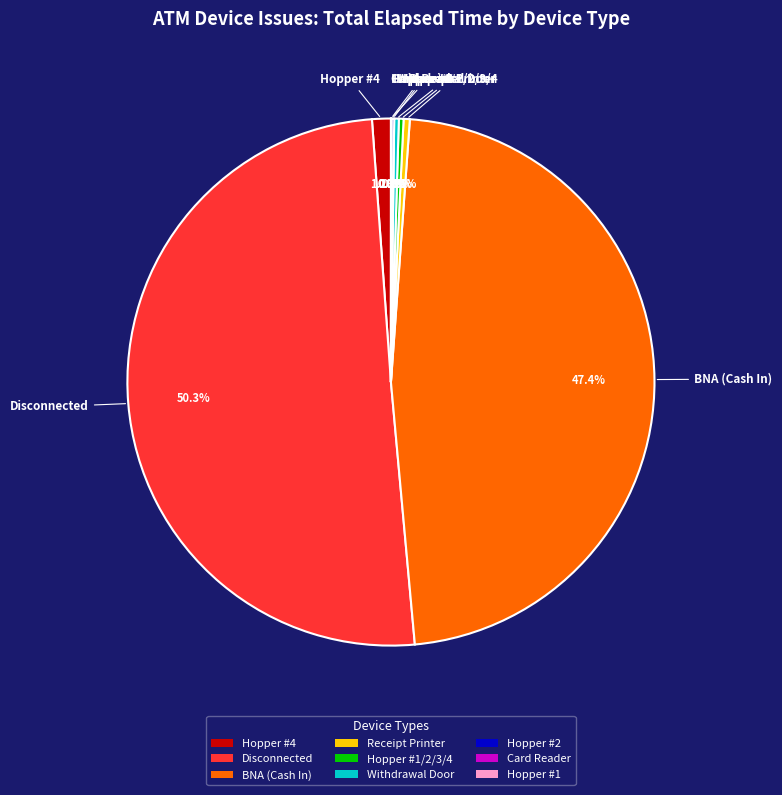

To the nearest percent, what portion does Disconnected represent?

50%